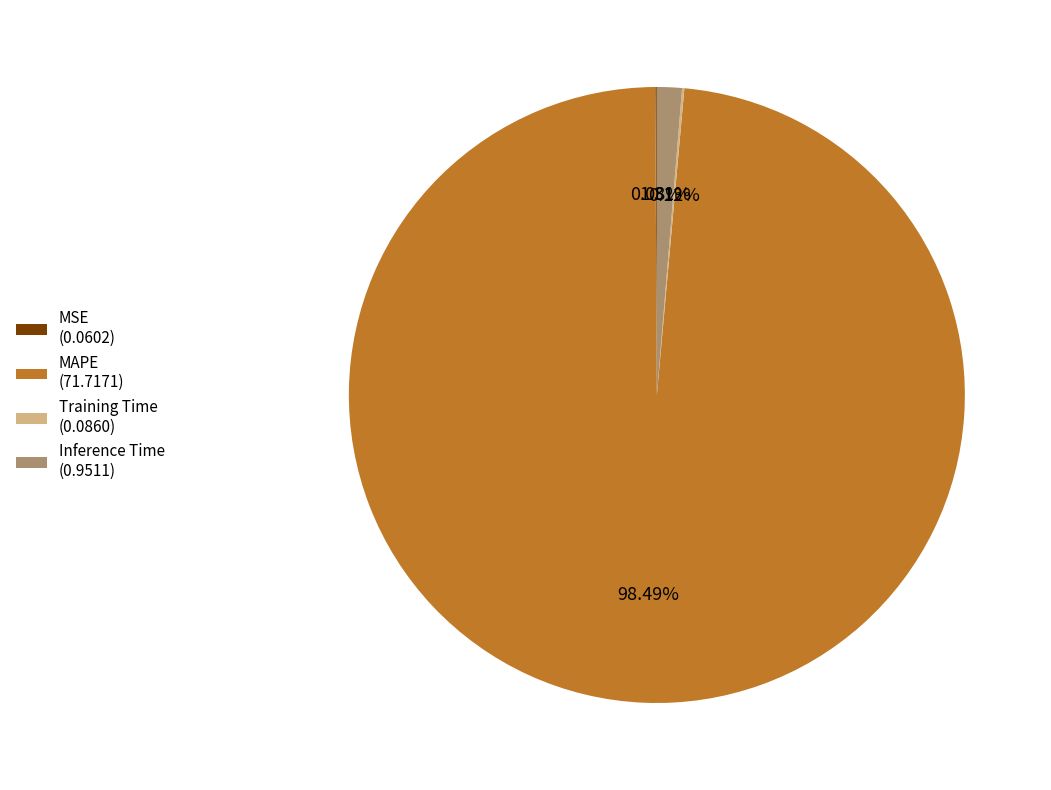

Is there a majority slice in this chart?

Yes